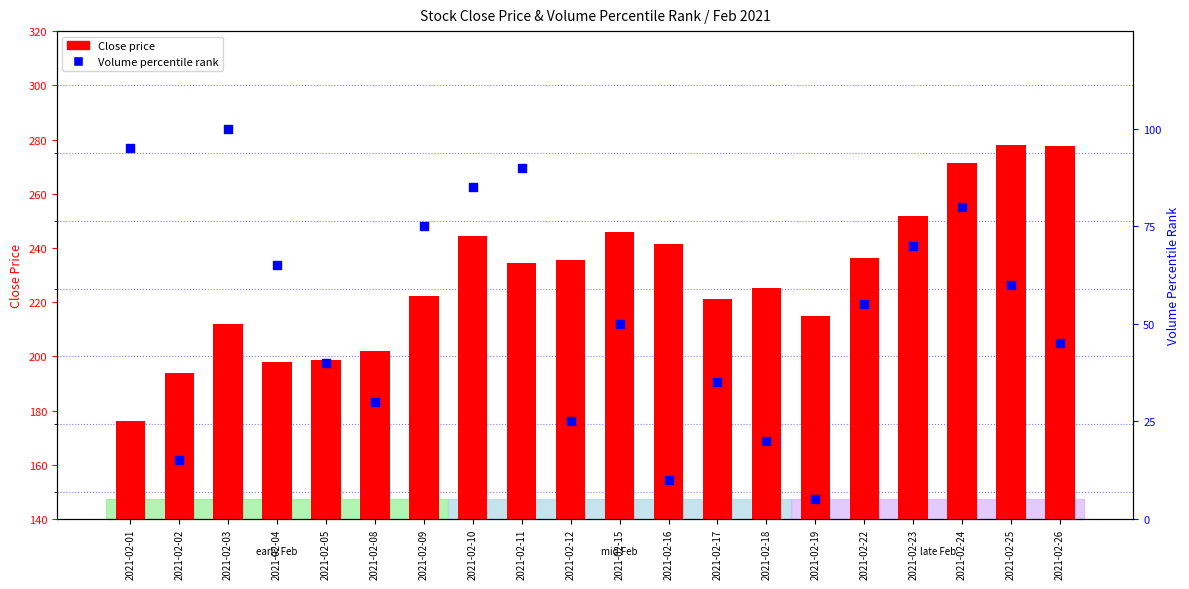

What are all the series names shown in the legend?

Close price, Volume percentile rank